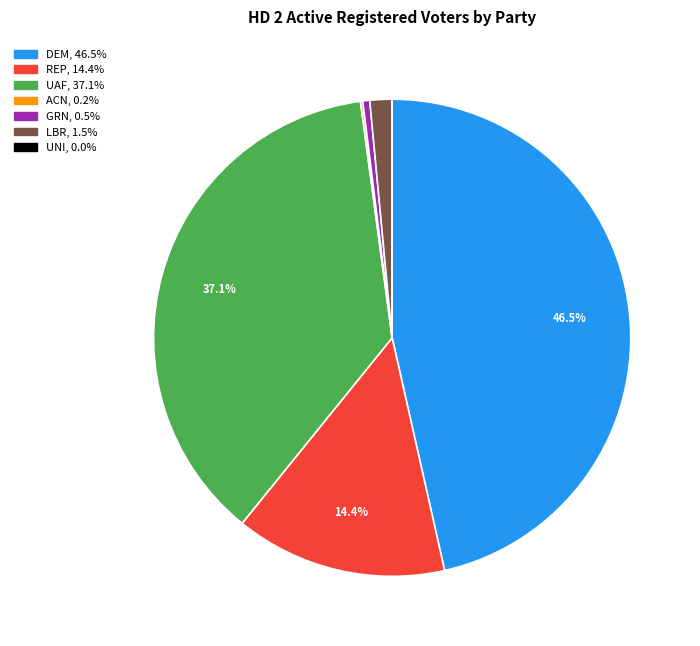

Do DEM and GRN together represent more than half of the pie?

No